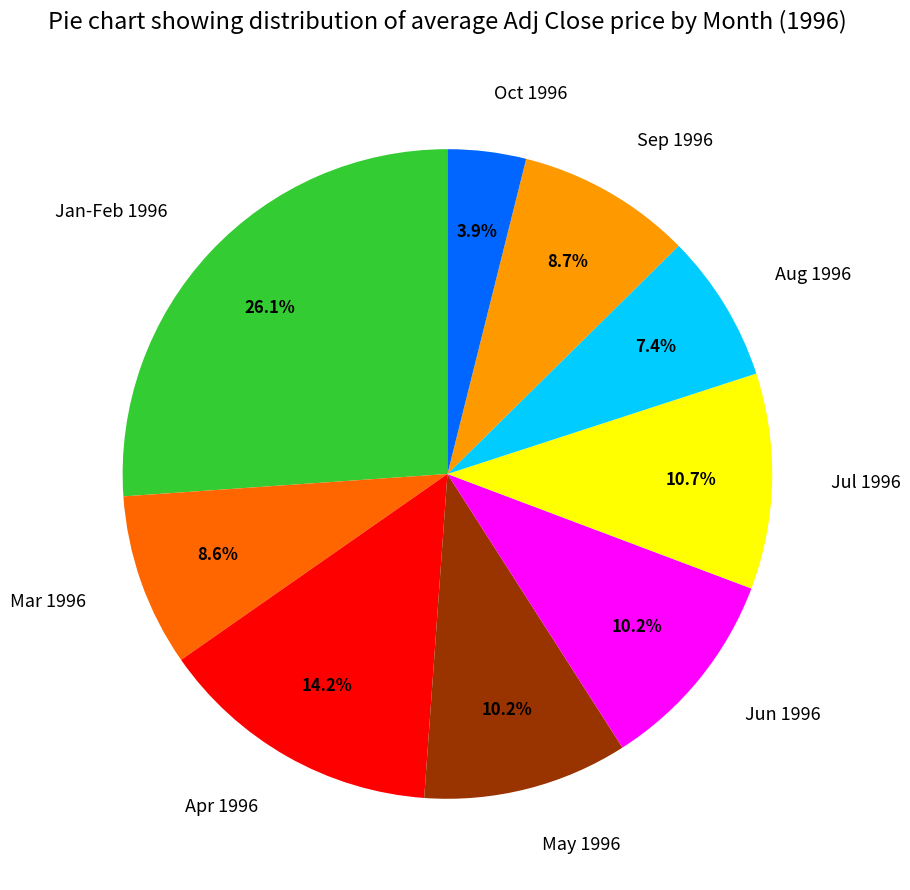

Which has a higher value, May 1996 or Apr 1996?

Apr 1996